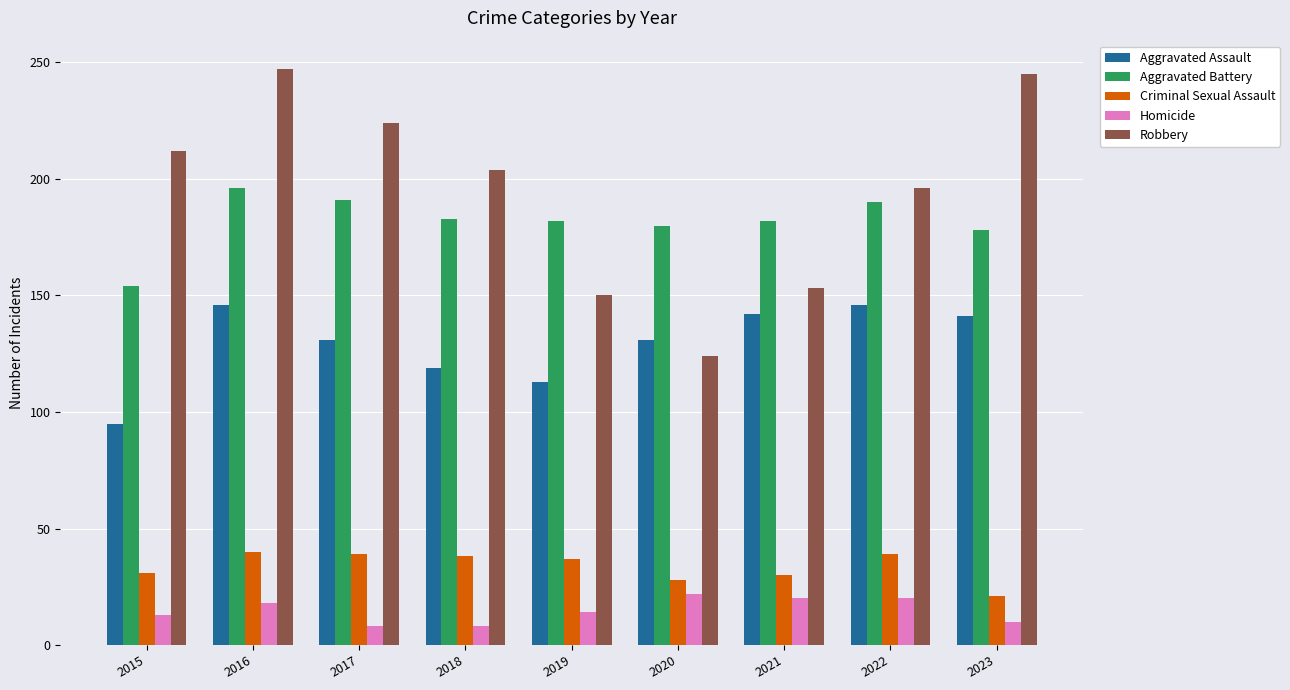

What is the value of the Homicide bar at the 4th from the left?

8